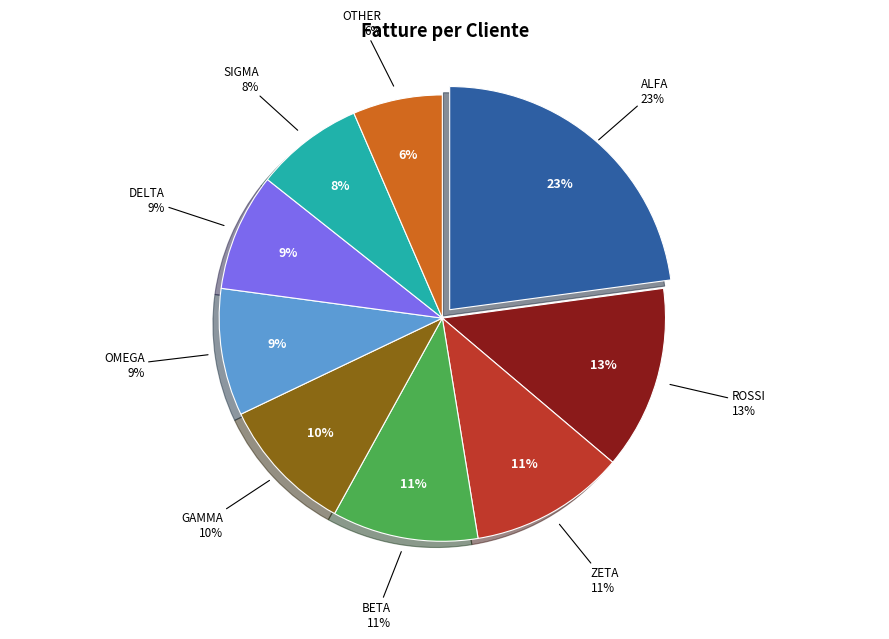

Rank the categories by value from lowest to highest.

OTHER, SIGMA, DELTA, OMEGA, GAMMA, BETA, ZETA, ROSSI, ALFA